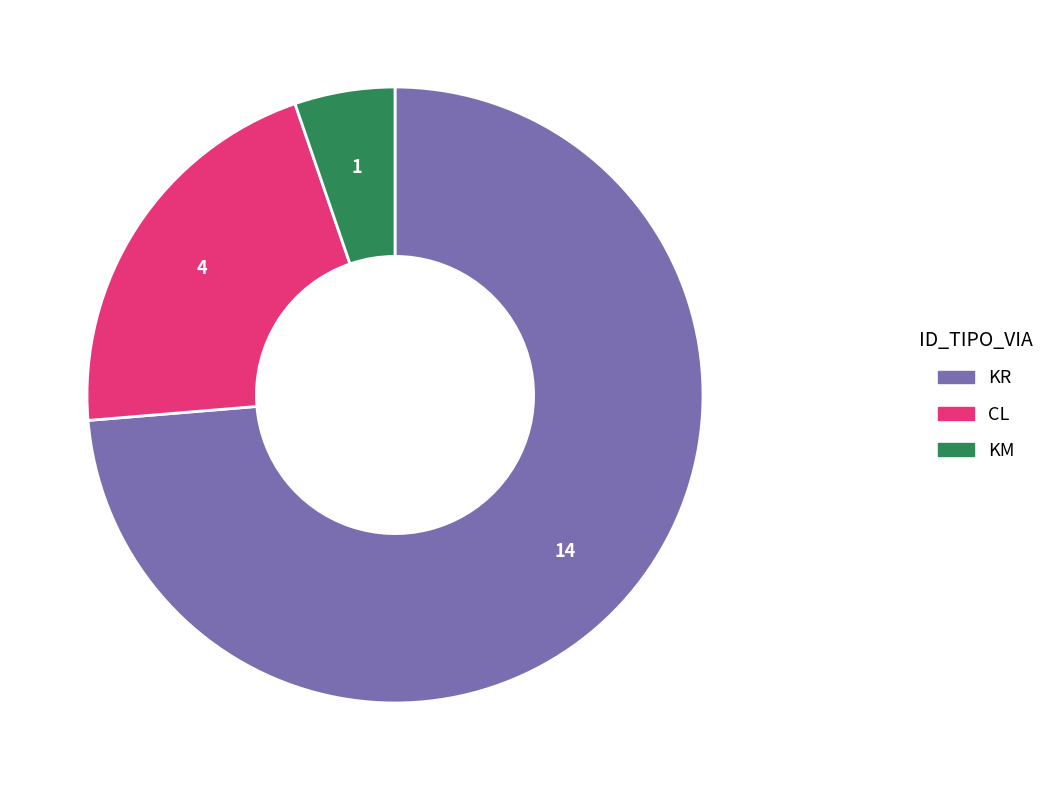

Is there a majority slice in this chart?

Yes